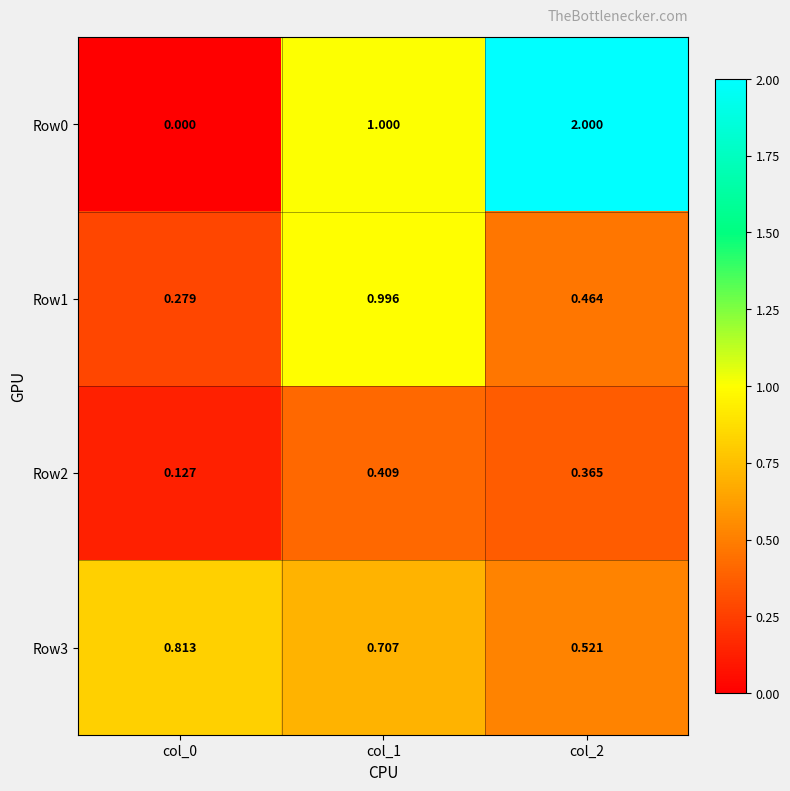

How many values in Row0 are above zero?

2